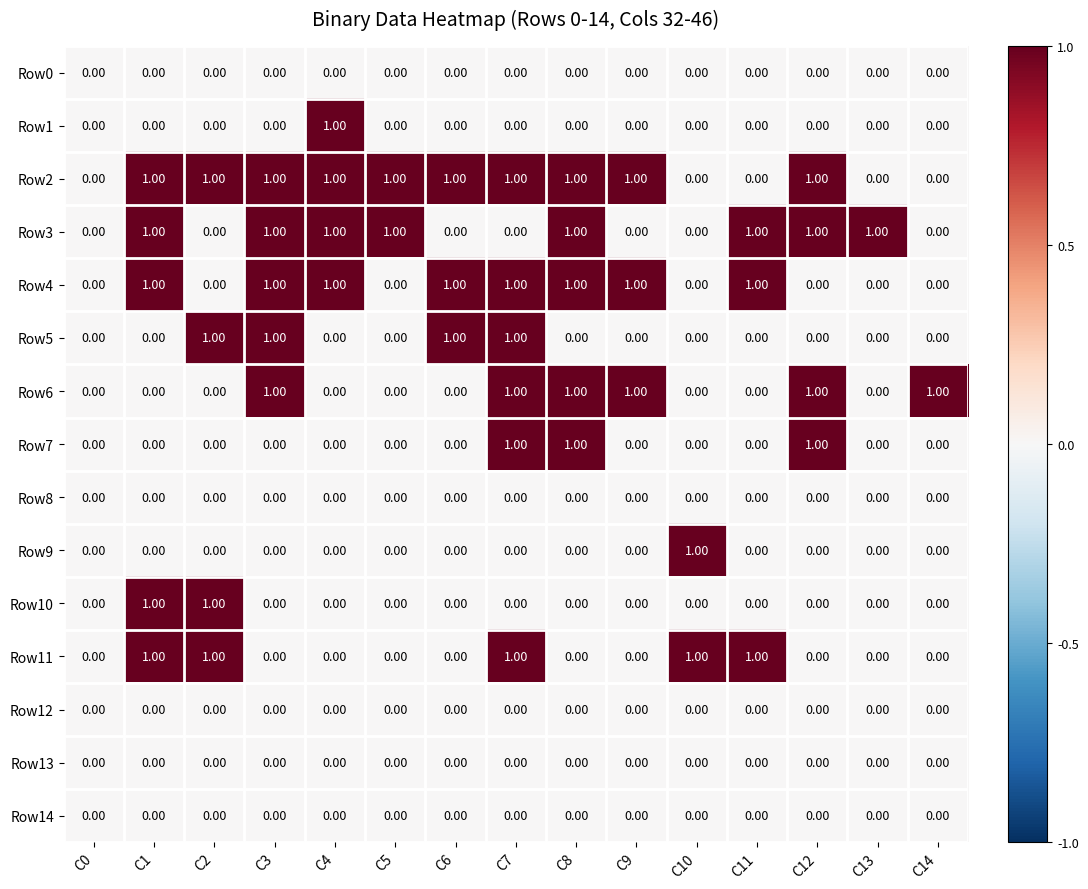

What is the sum of all Row3 values?

8